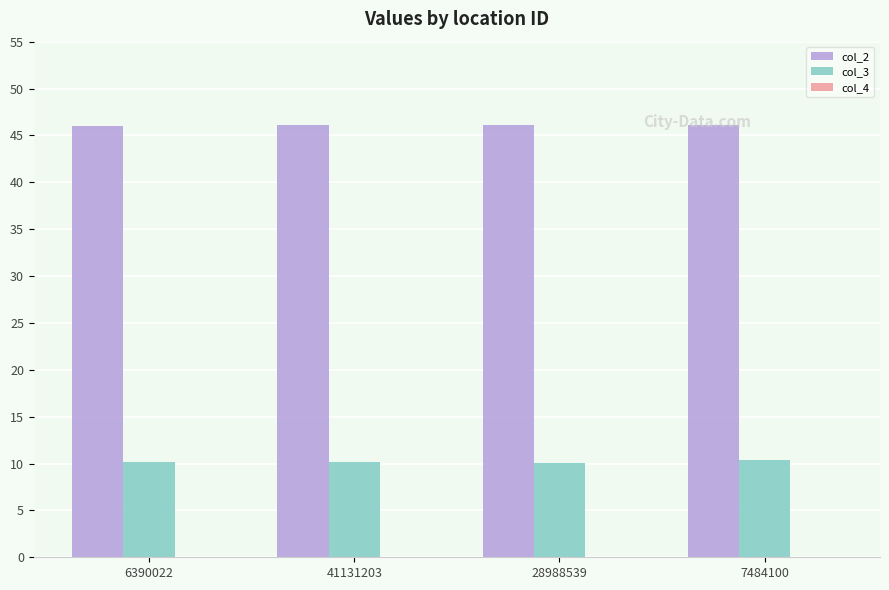

Is it true that col_3 equals 13.9 at 6390022?

False